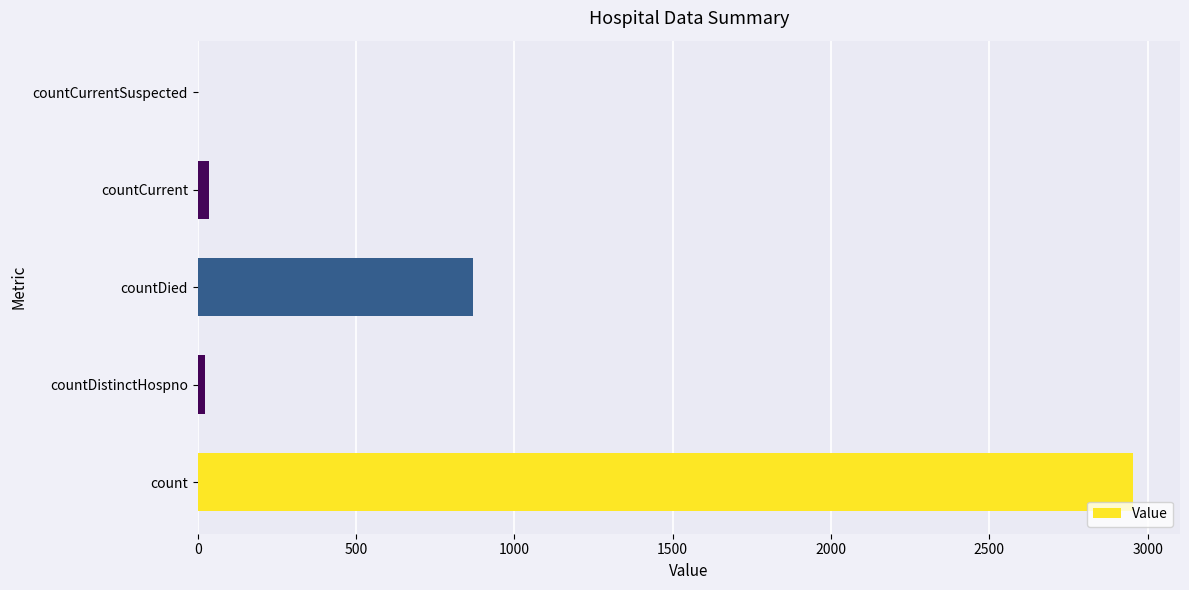

What is the approximate value at count?

2954